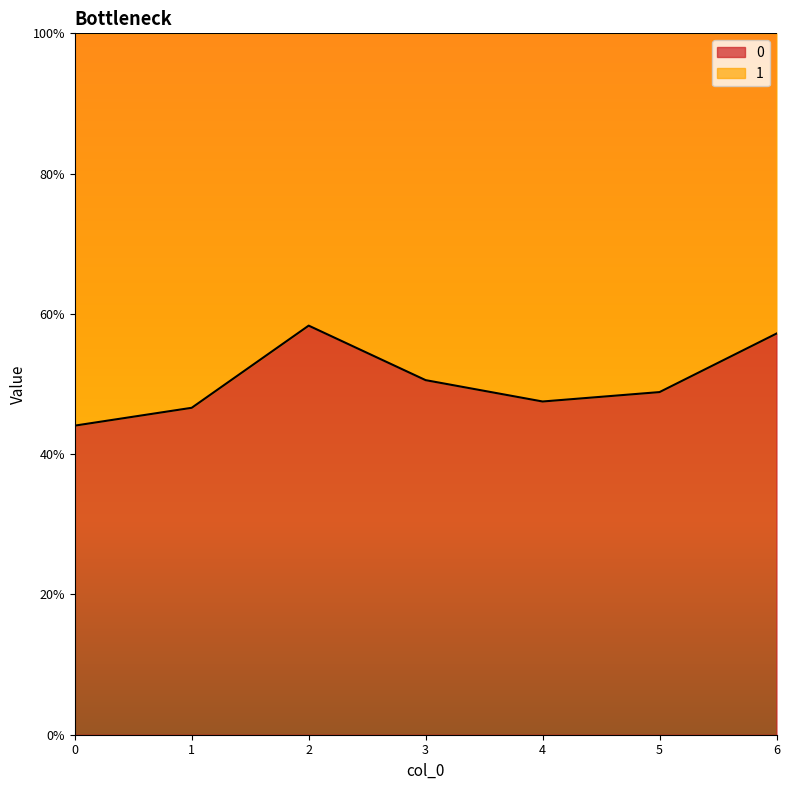

List the labels in order of value, smallest first.

0, 1, 4, 5, 3, 6, 2